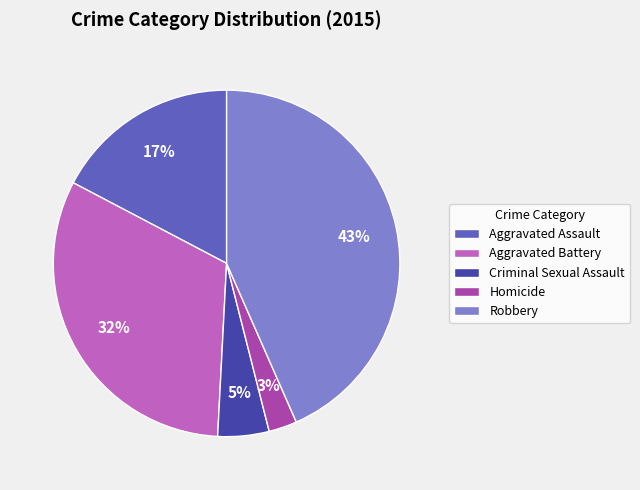

To the nearest percent, what percentage of the pie is Aggravated Battery?

32%